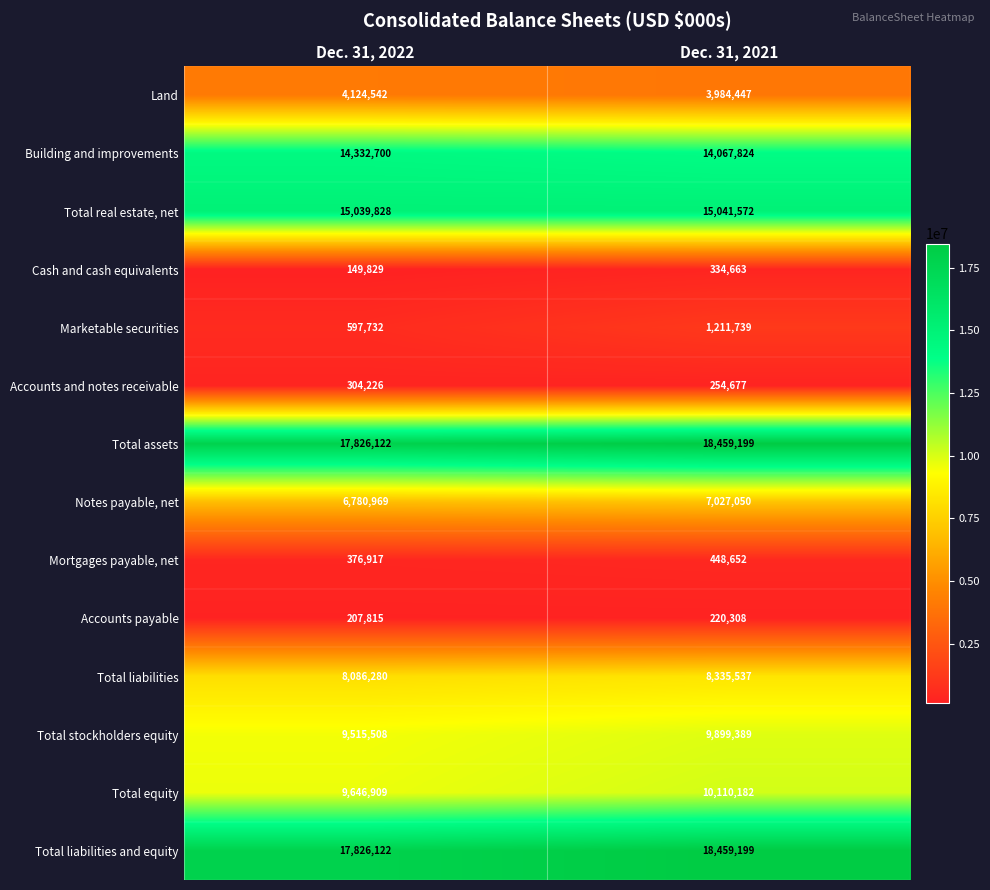

What is the sum of the Accounts and notes receivable values at Dec. 31, 2021 and Dec. 31, 2022?

558903